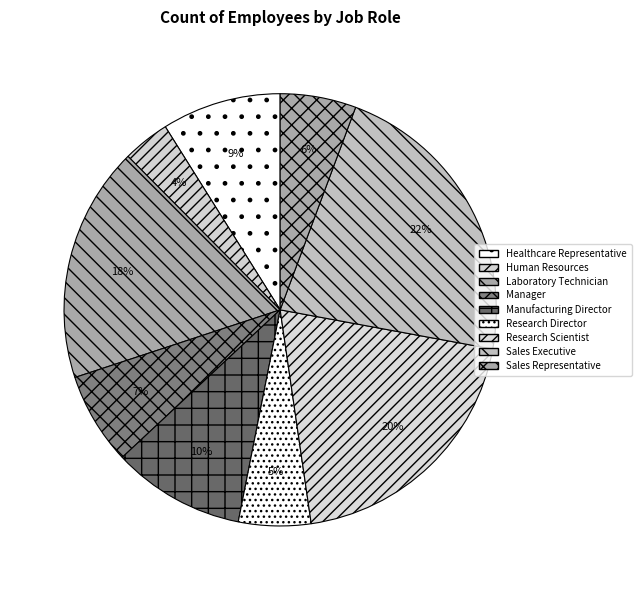

How many slices are in this pie chart?

9